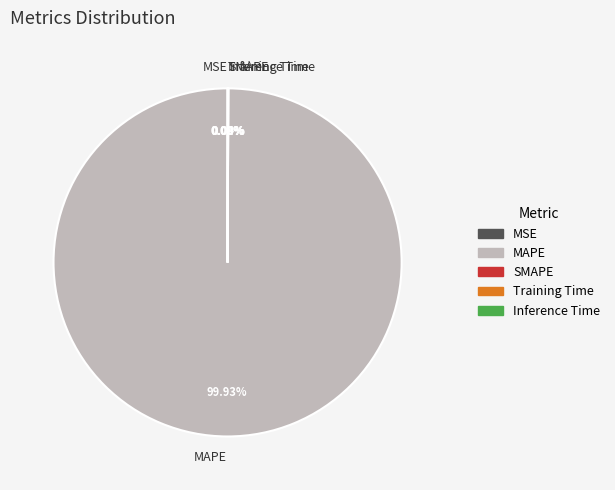

To the nearest percent, what percentage of the pie is MAPE?

100%